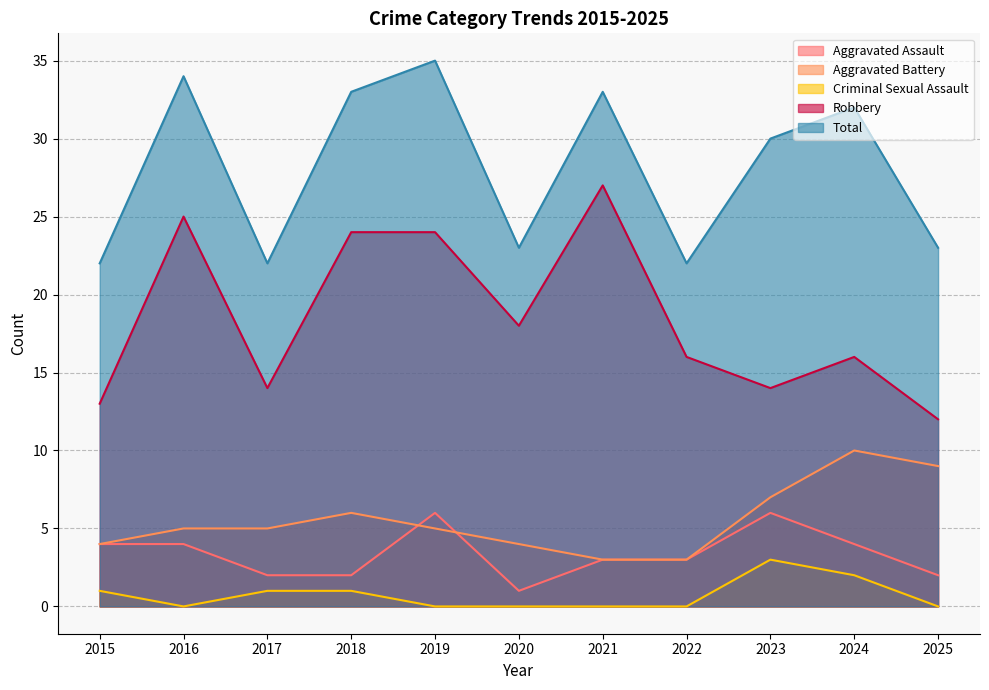

How many distinct data groups are displayed?

5